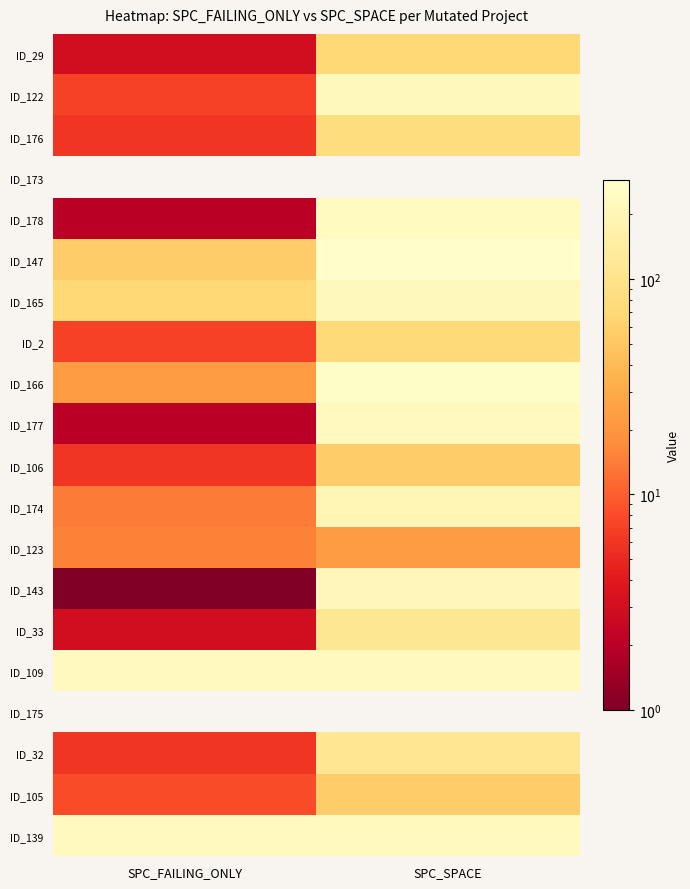

At which category does the chart reach its peak across all series?

SPC_SPACE